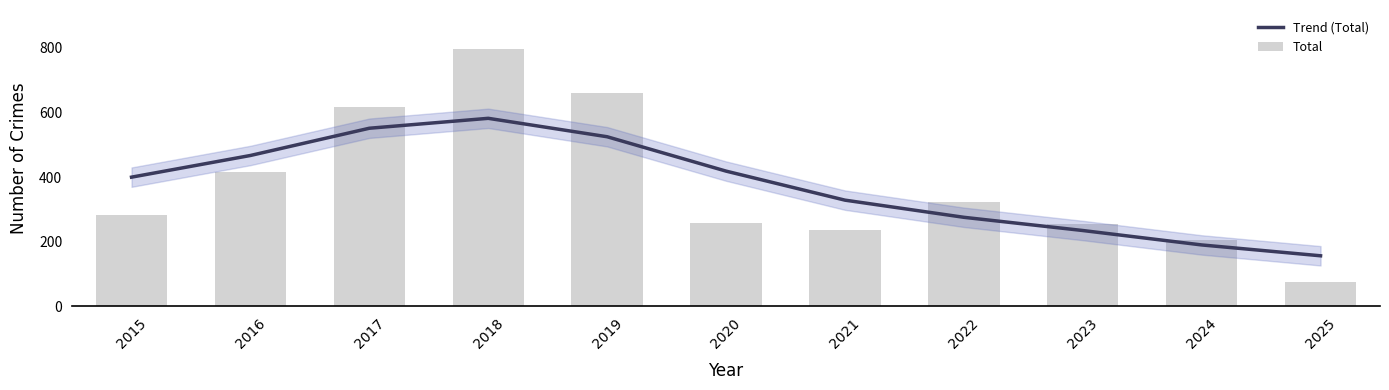

How many groups of bars are there?

11